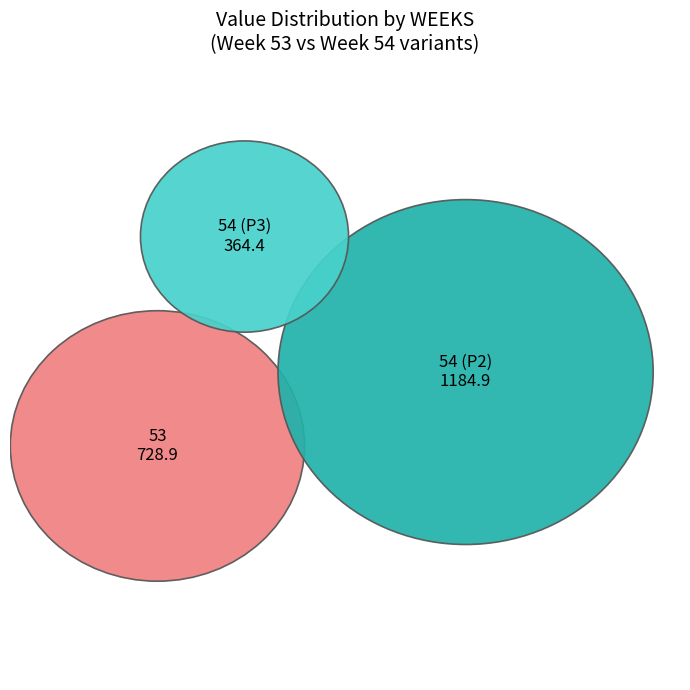

Count the number of slices in the pie.

3